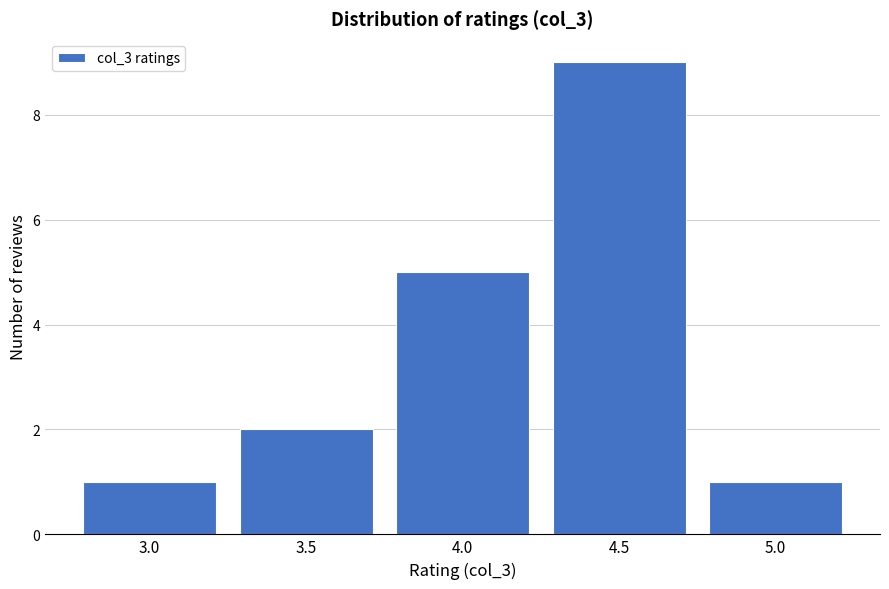

Which range on the x-axis has the tallest bar?

4.25 to 4.75